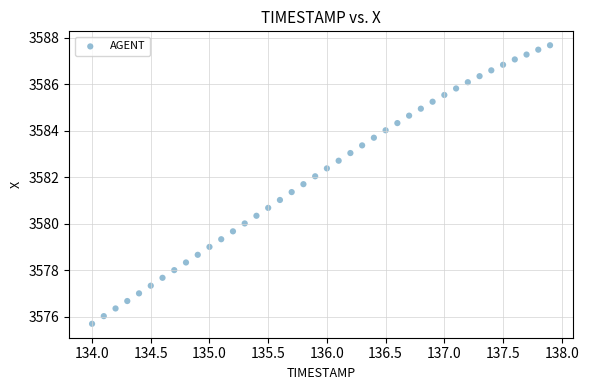

What is the range of X values (max minus min)?

3.9